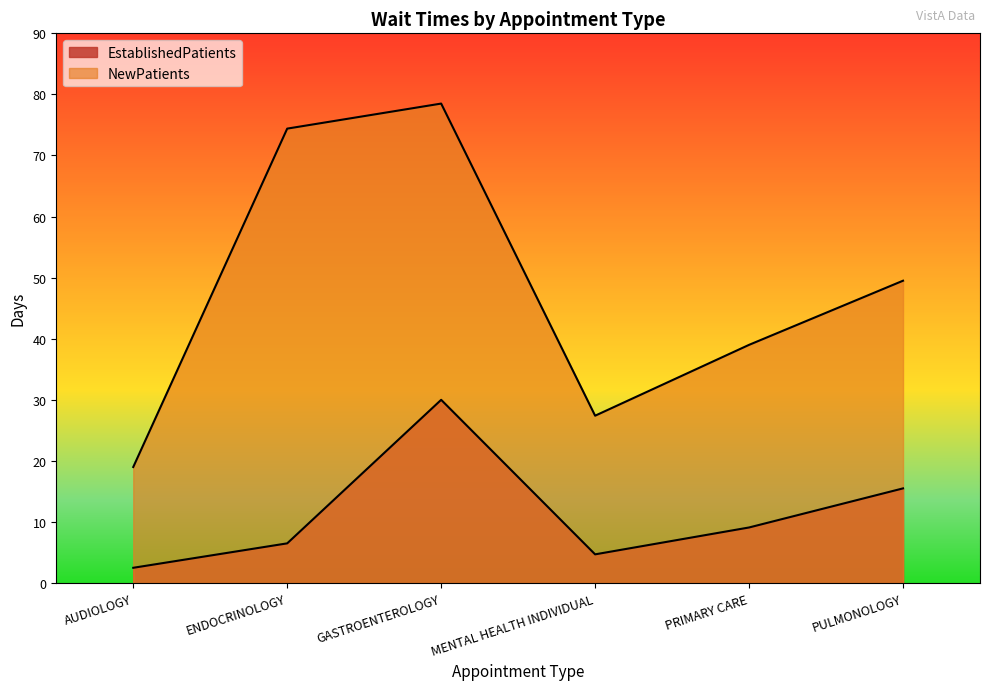

What is the difference between the EstablishedPatients values at MENTAL HEALTH INDIVIDUAL and GASTROENTEROLOGY?

25.3